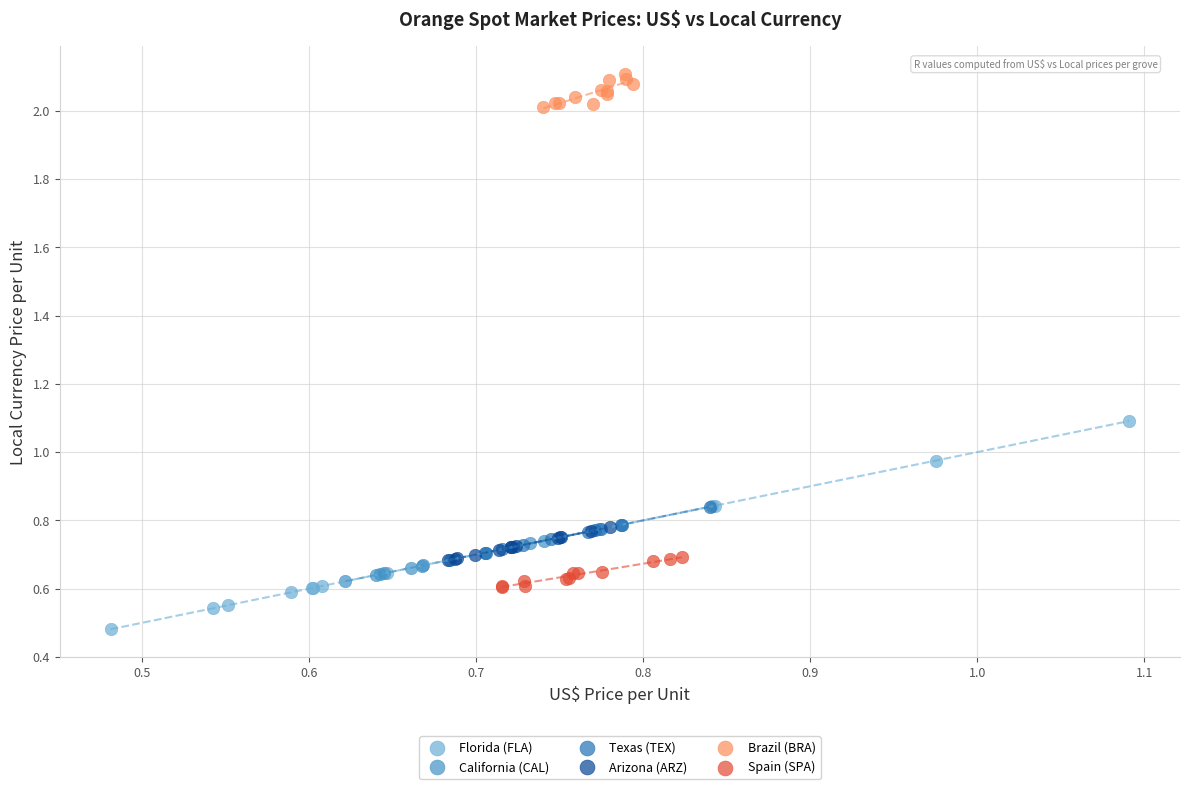

Which series contains the highest Y value?

Brazil (BRA)